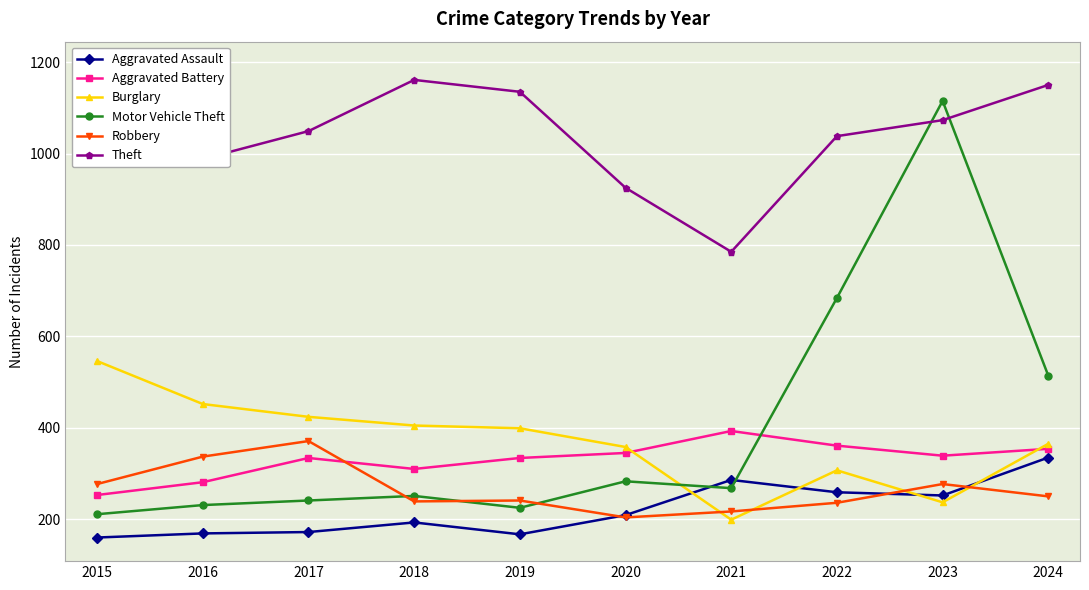

Which label corresponds to the largest value in the chart?

2015